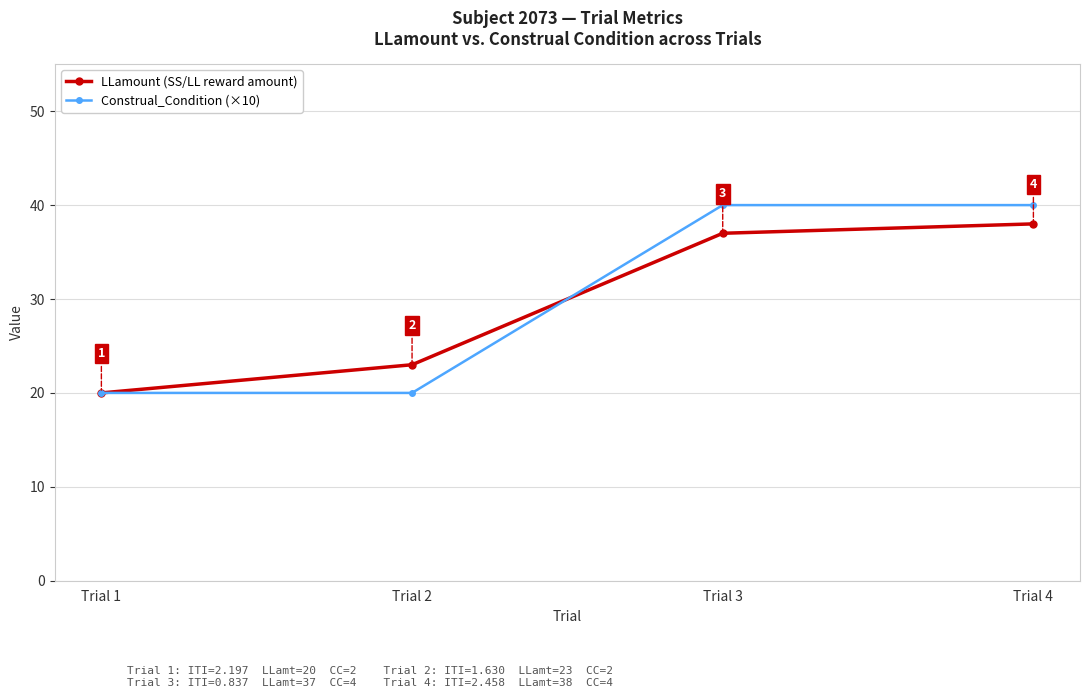

What is the value of the LLamount (SS/LL reward amount) point at the 4th from the left?

38